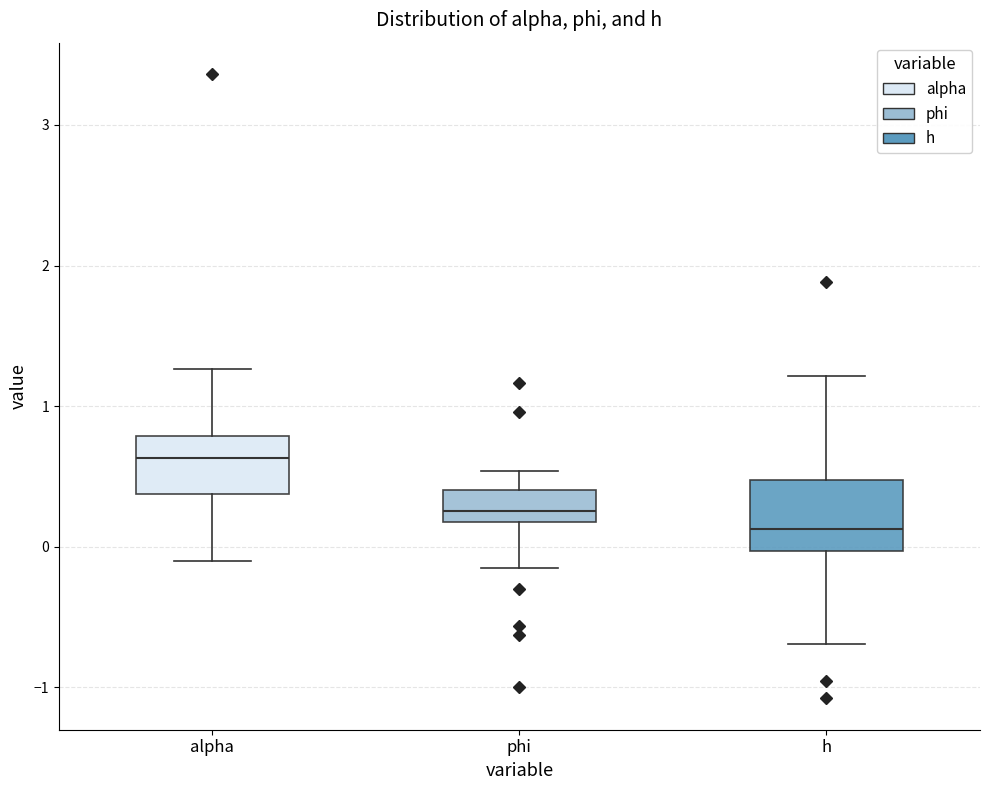

Which box's median line is the lowest?

h